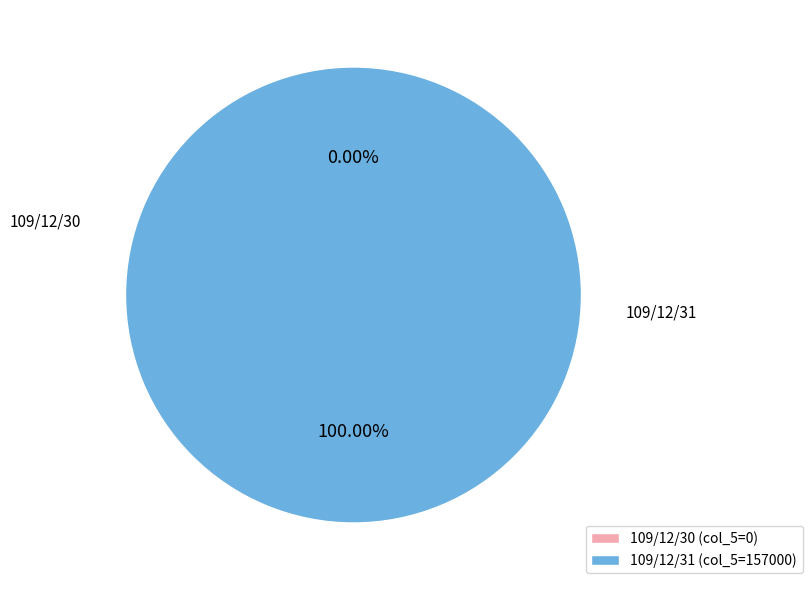

Which has a higher value, 109/12/30 or 109/12/31?

109/12/31